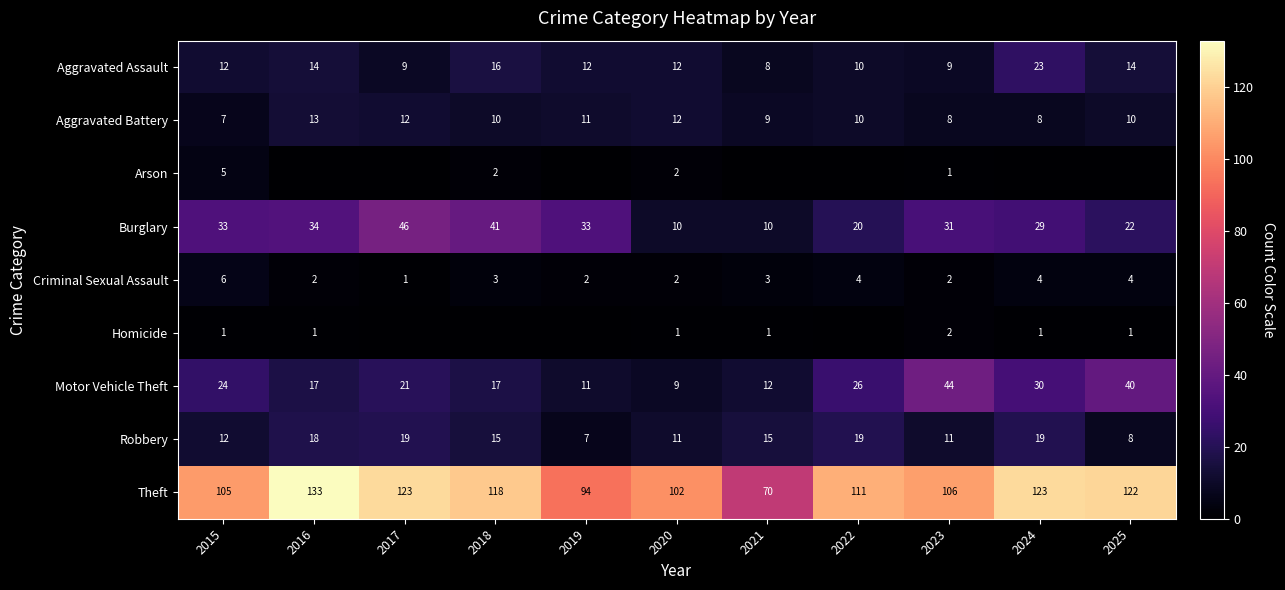

What is the maximum value for Aggravated Battery?

13